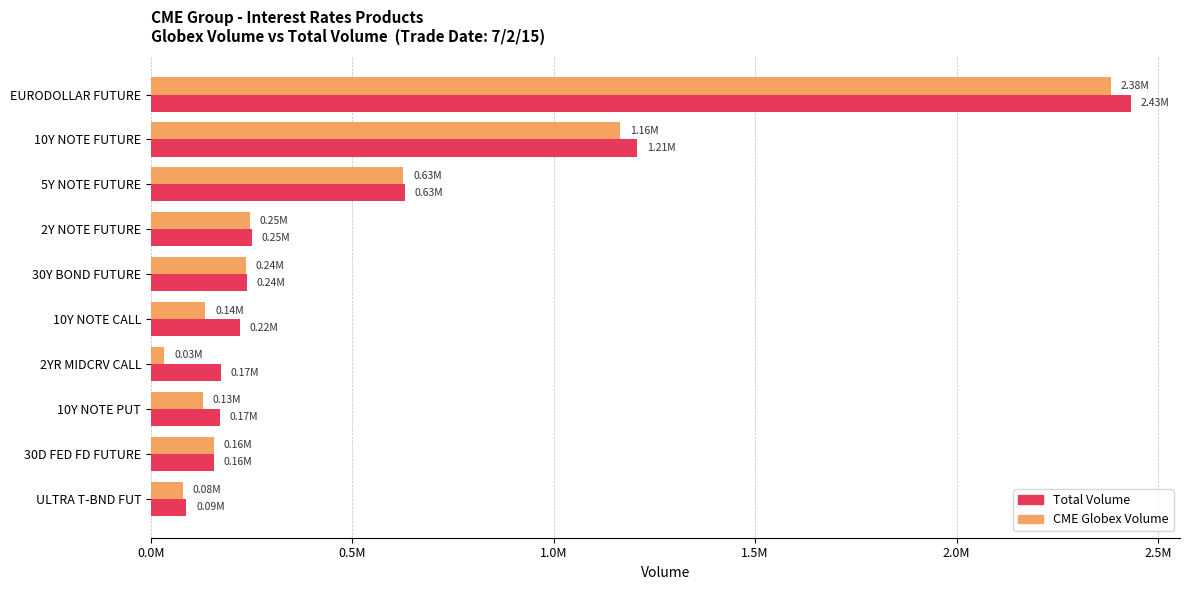

What are all the series names shown in the legend?

Total Volume, CME Globex Volume